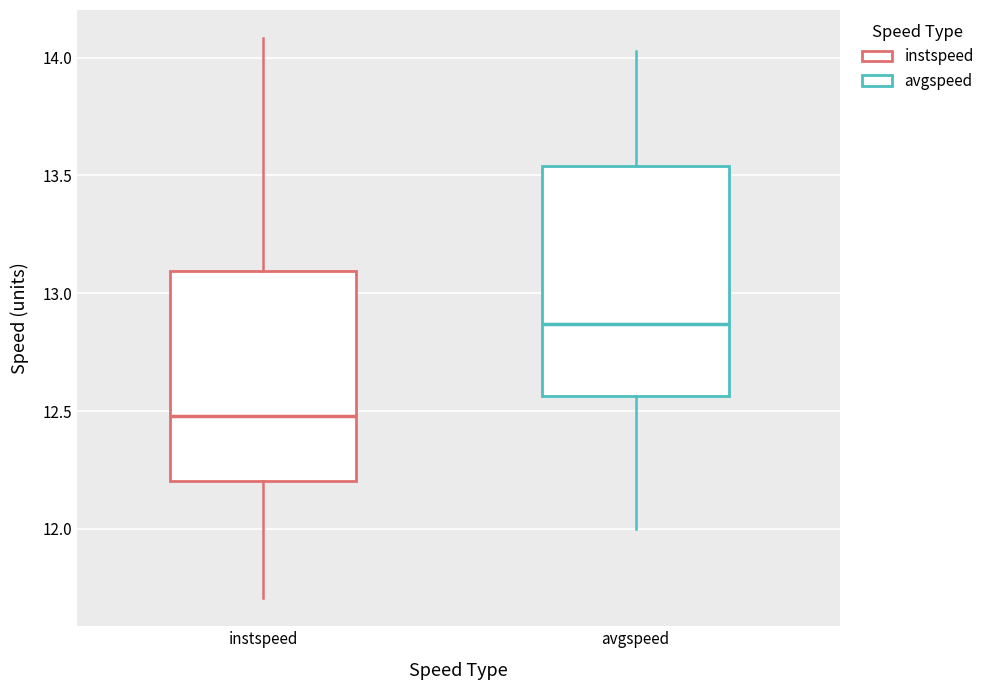

Which box is the tallest, from its lower edge to its upper edge?

avgspeed